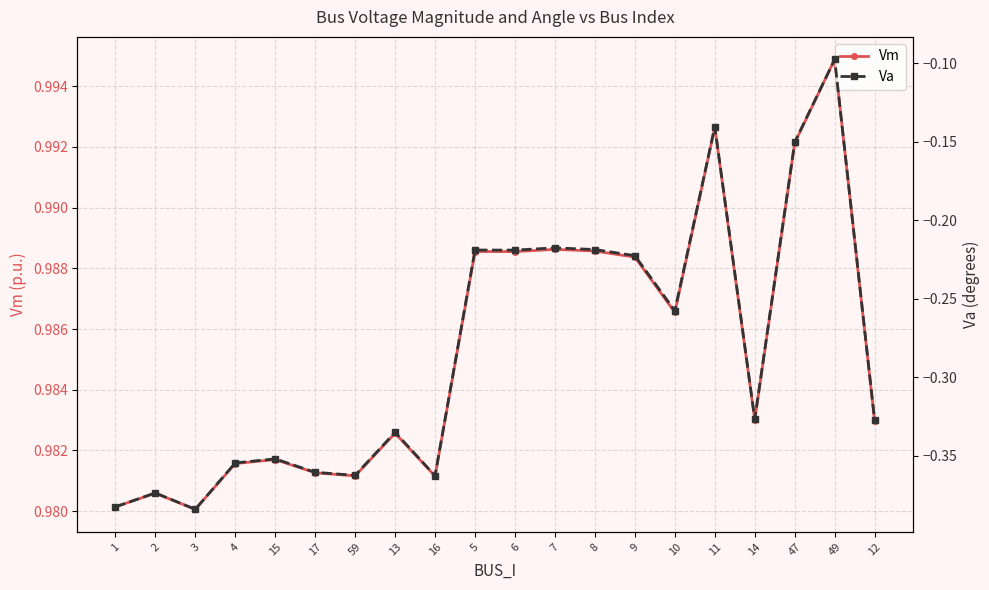

Where is Va nearest to the value 0?

49